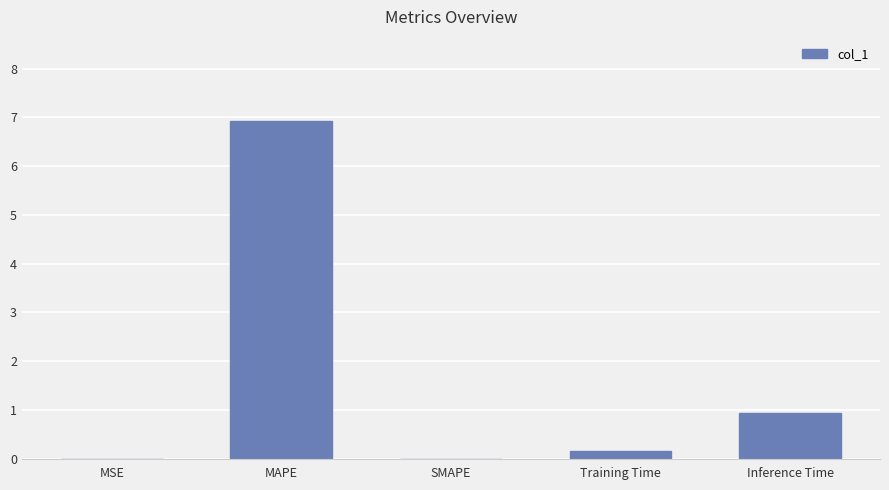

The chart shows a value of 0.9 at Inference Time. True or false?

True